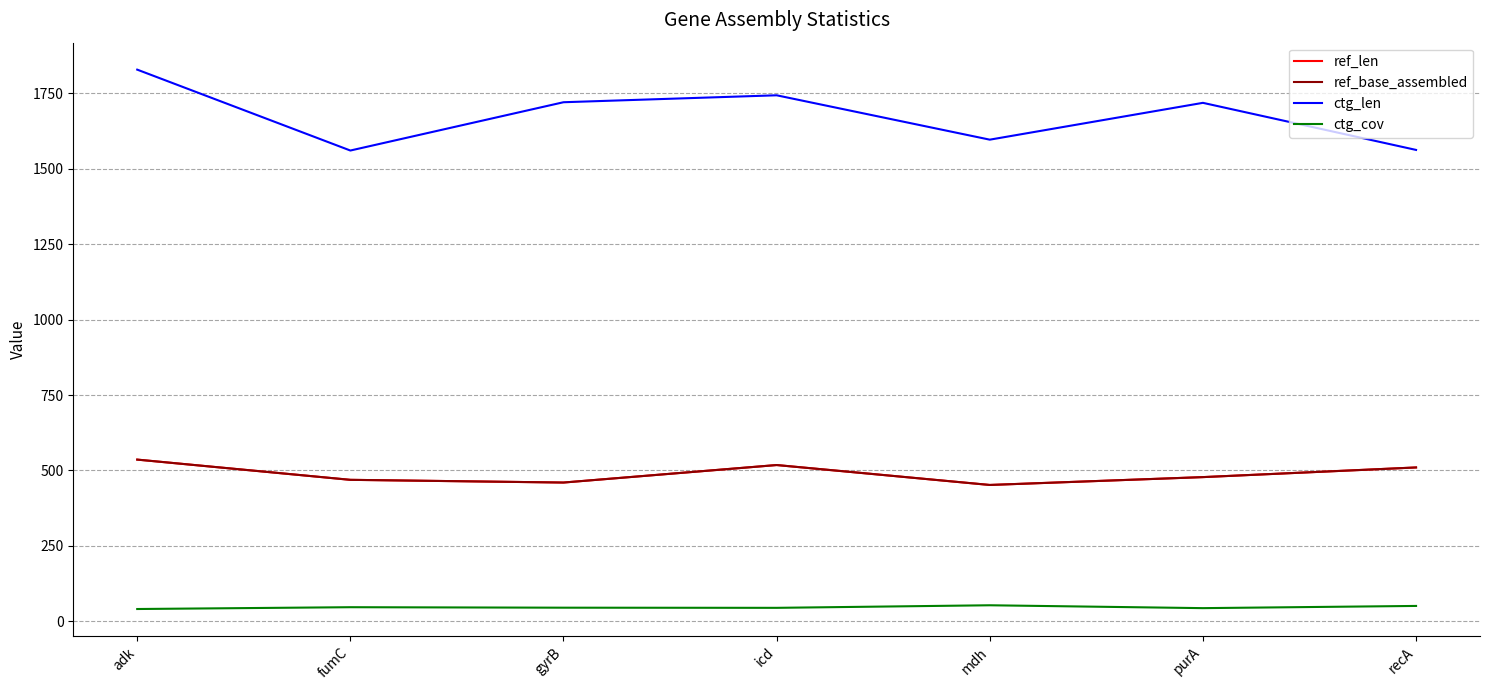

How many interior local valleys does the ctg_cov series have?

2